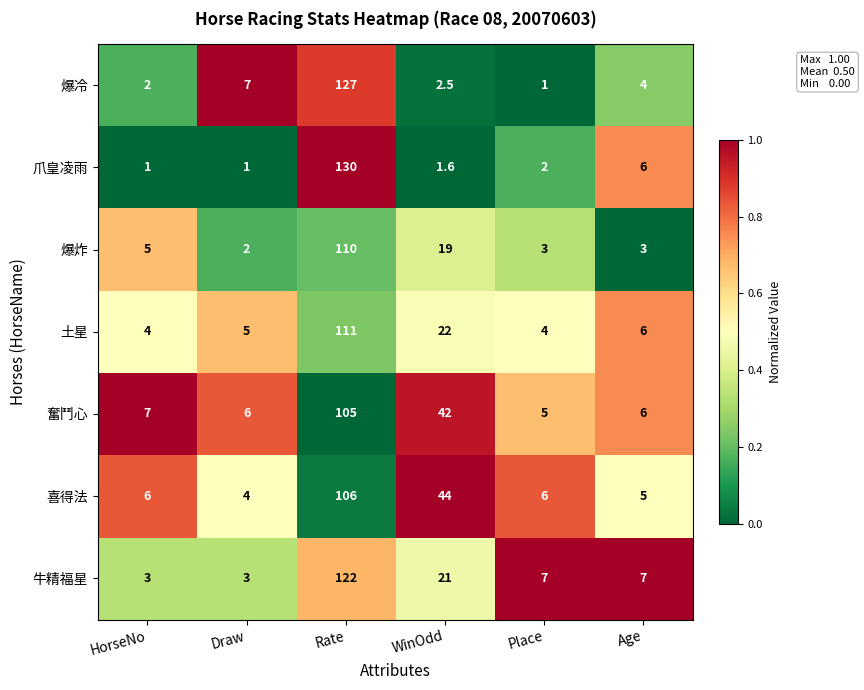

Which series has the widest spread of values?

爪皇凌雨